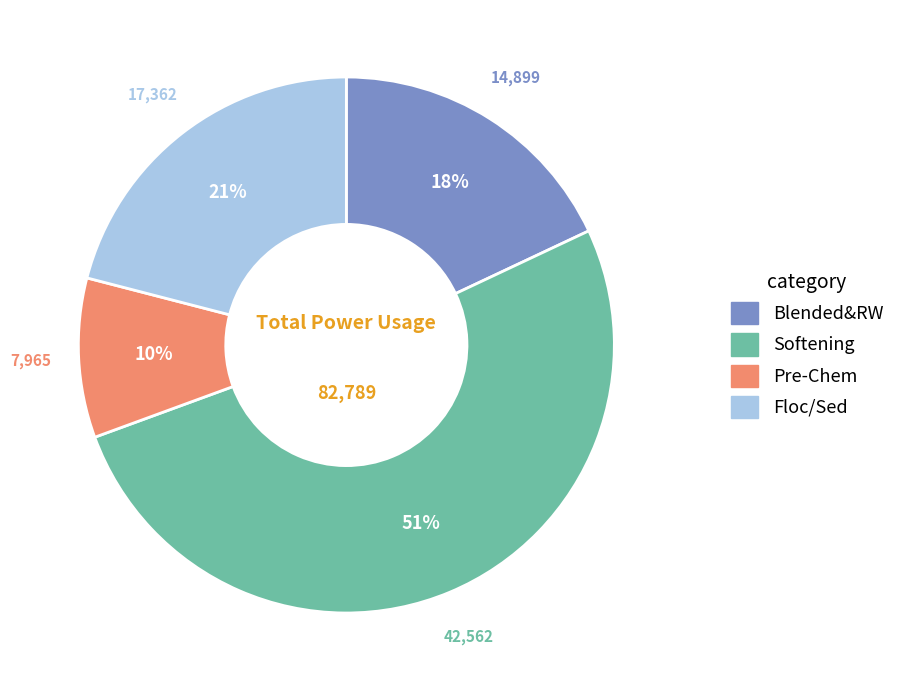

Is there a majority slice in this chart?

Yes